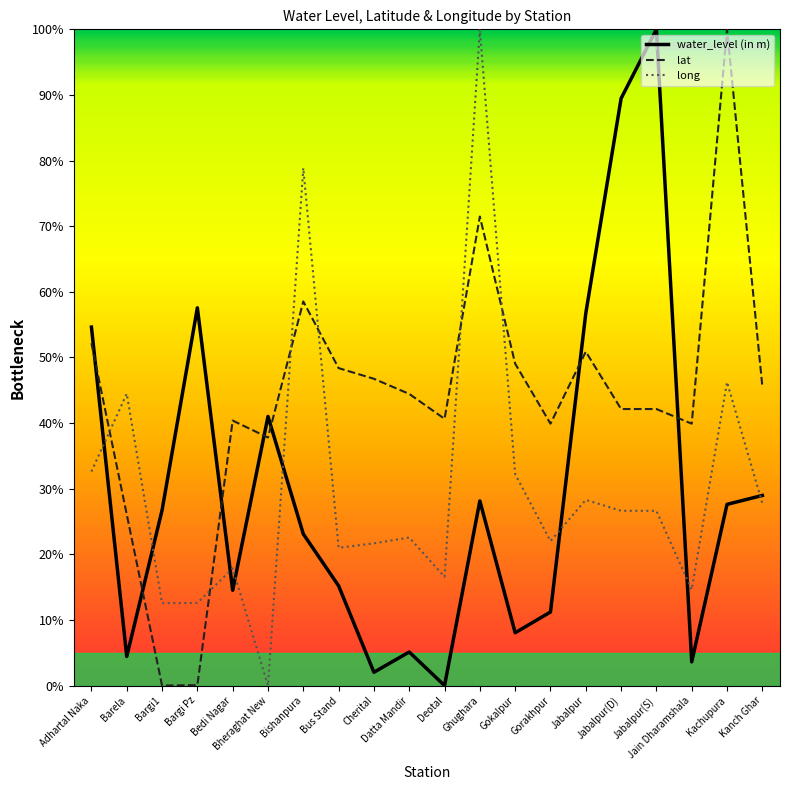

At which category is the sum across all series the highest?

Ghughara